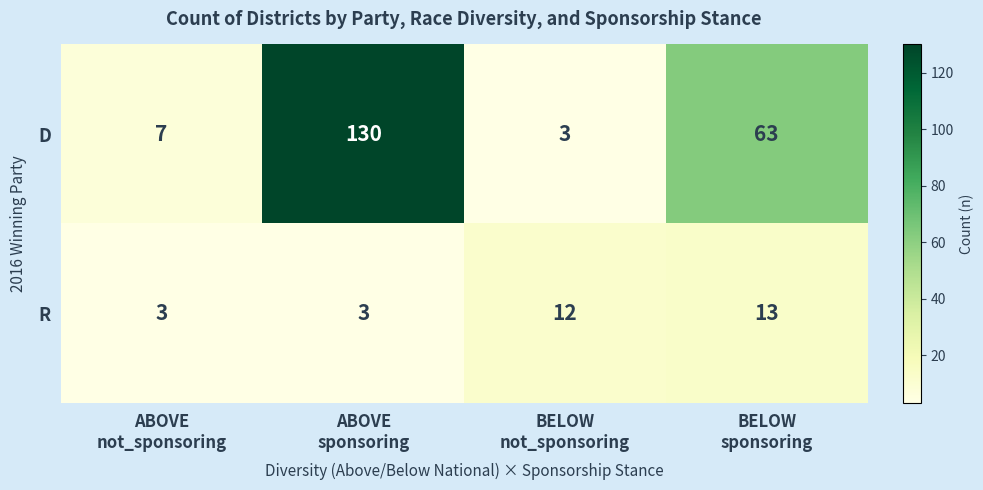

Count the R values in the range 3 to 13.

4